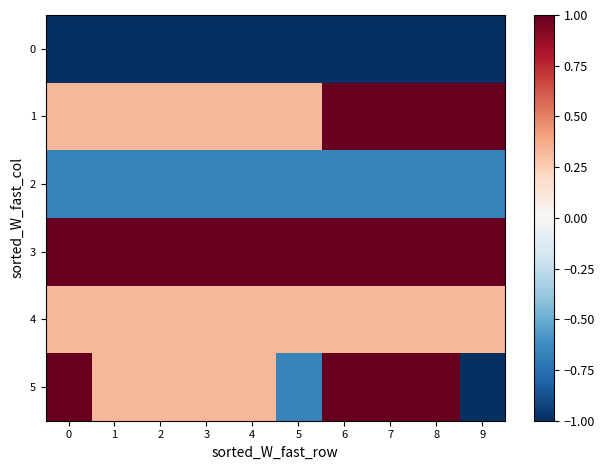

Which series has the largest total across all categories?

3